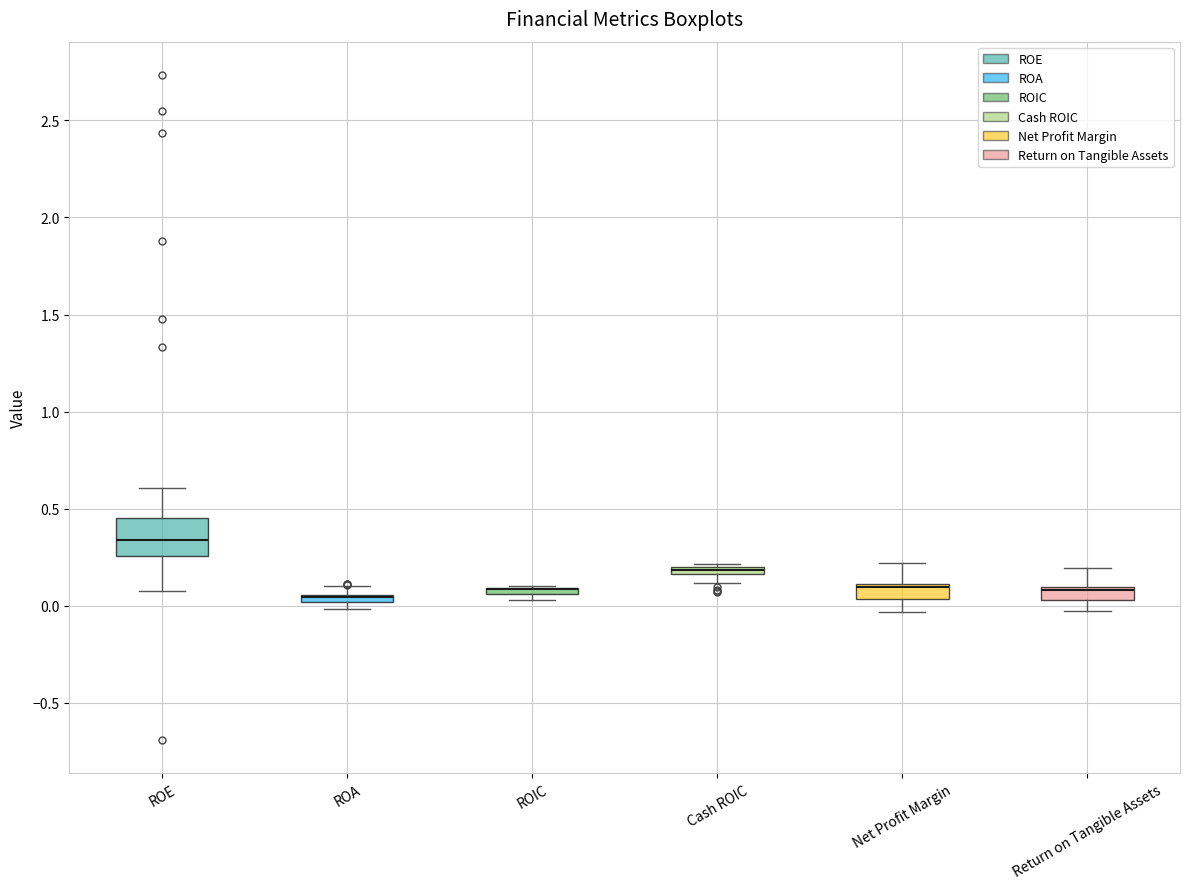

Comparing the boxes themselves (not the whiskers), which one is the tallest?

ROE